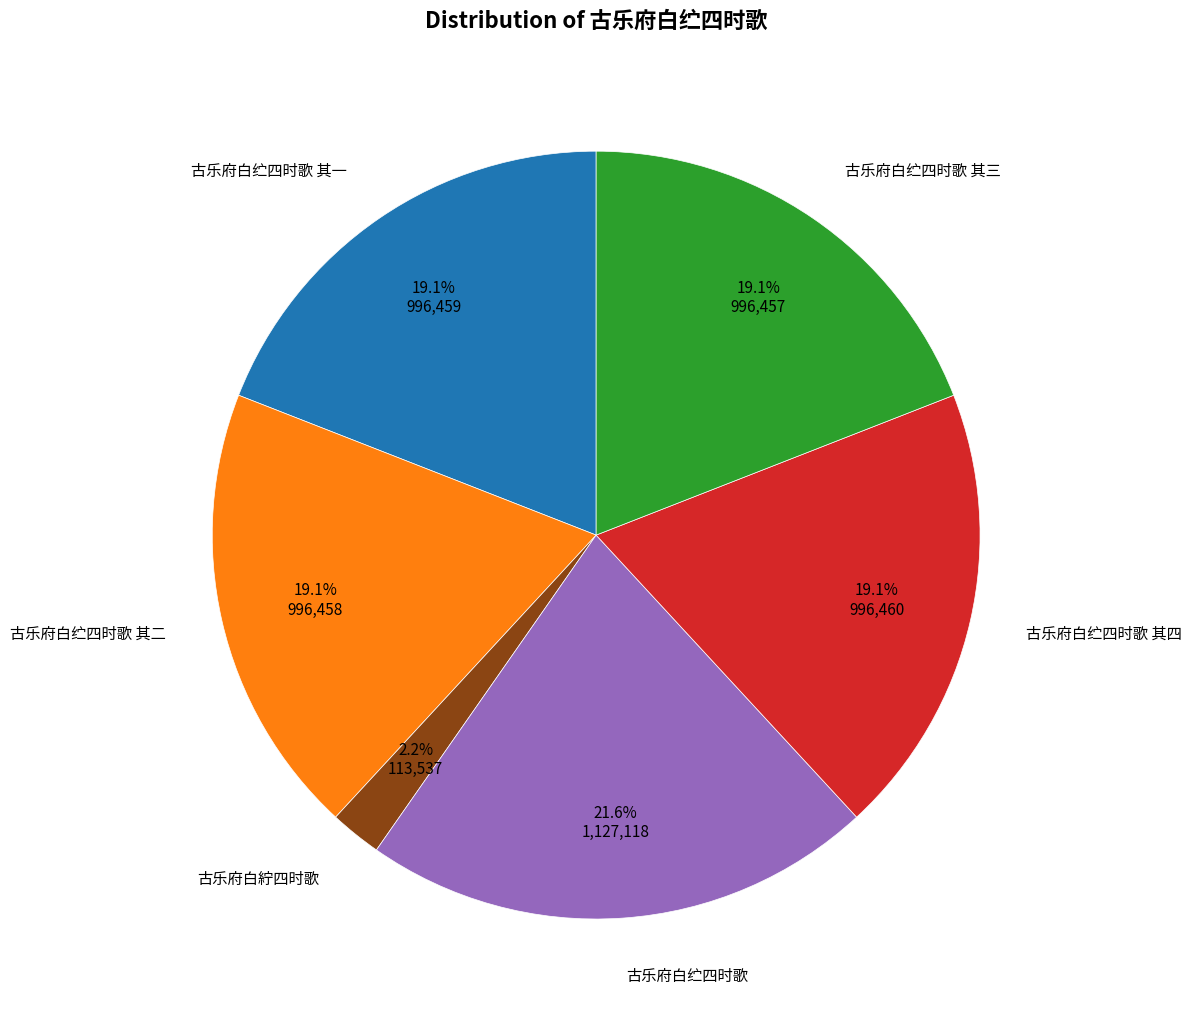

Which has a higher value, 古乐府白纻四时歌 or 古乐府白纻四时歌 其二?

古乐府白纻四时歌